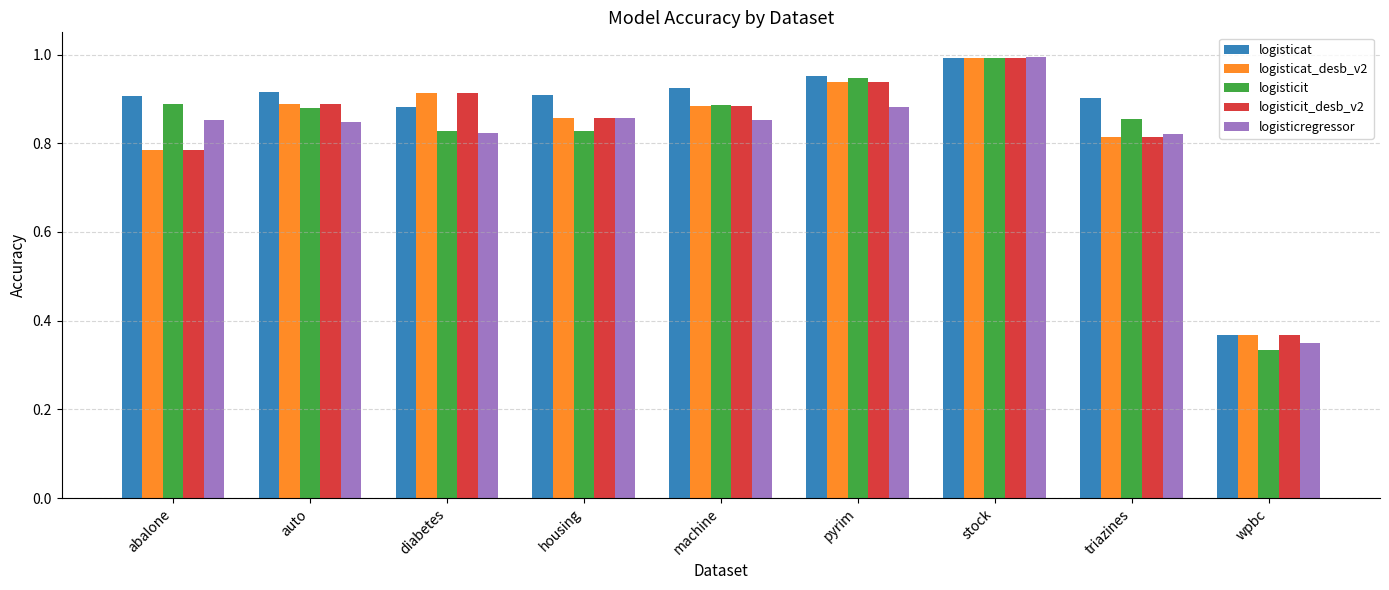

At which category is the sum across all series the highest?

stock